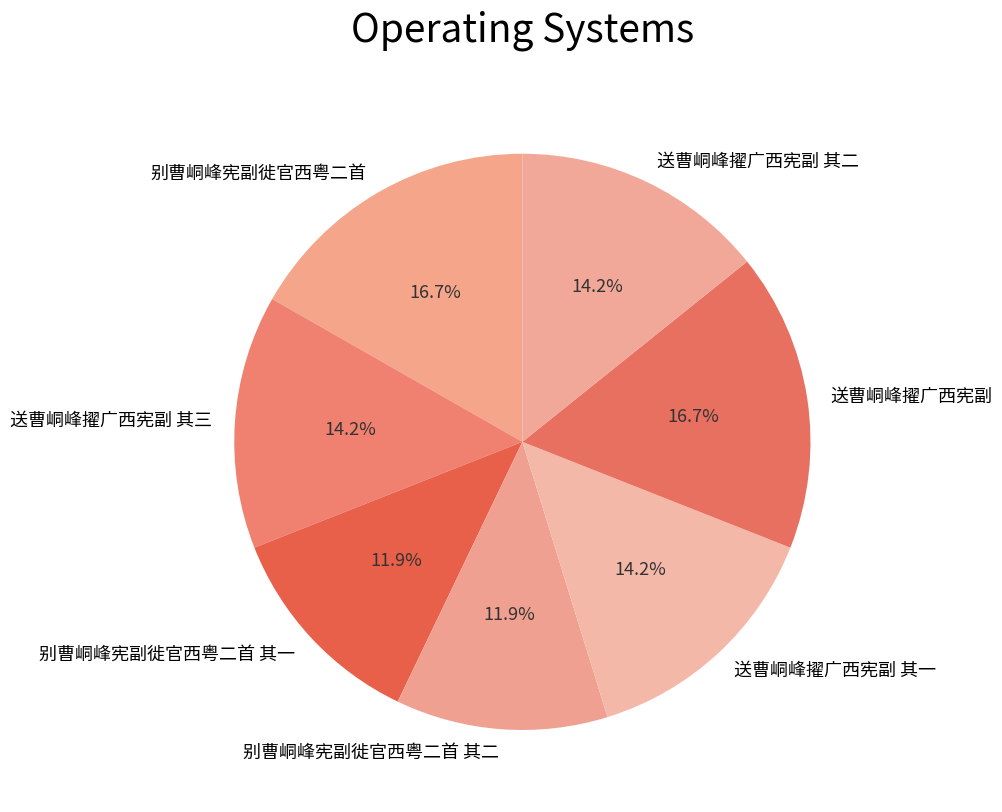

Is the sum of 送曹峒峰擢广西宪副 and 送曹峒峰擢广西宪副 其三 greater than half?

No